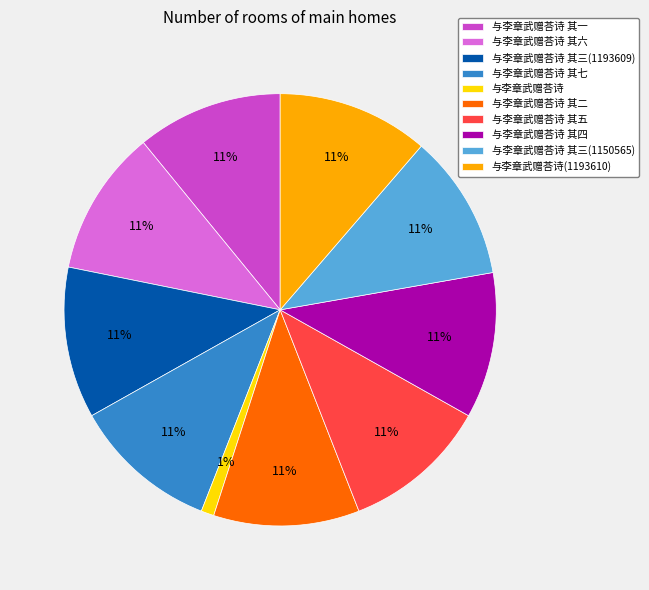

How many segments does this pie chart have?

10